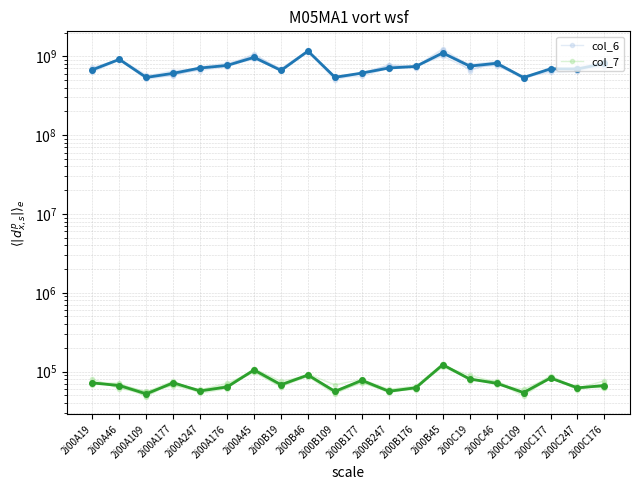

What is the difference between the maximum and minimum values in the col_7 series?

72829.8